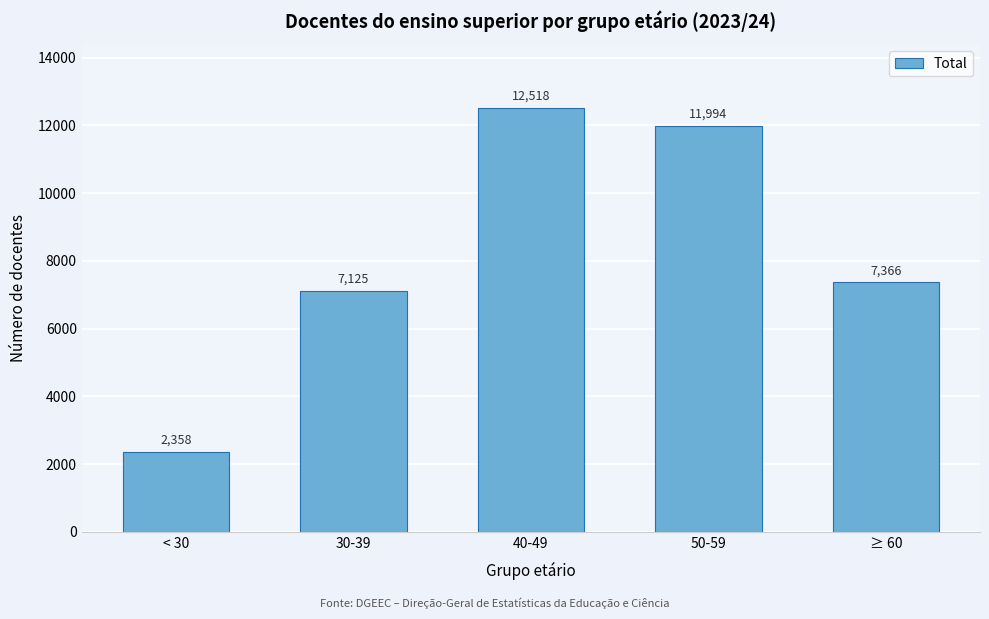

Reading left to right, extract all data points from this chart.

2358	7125	12518	11994	7366